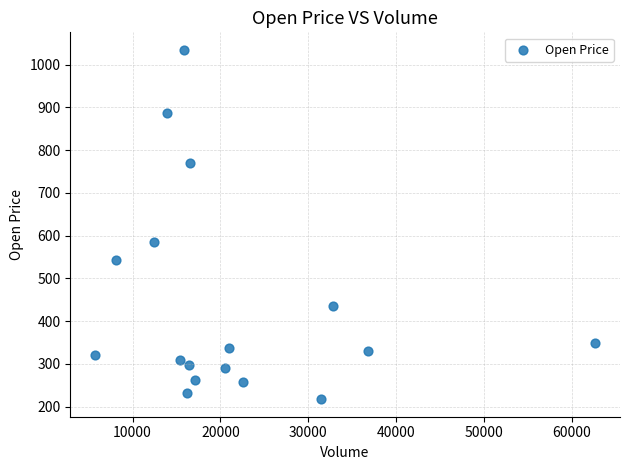

What is the range of X values (max minus min)?

56882